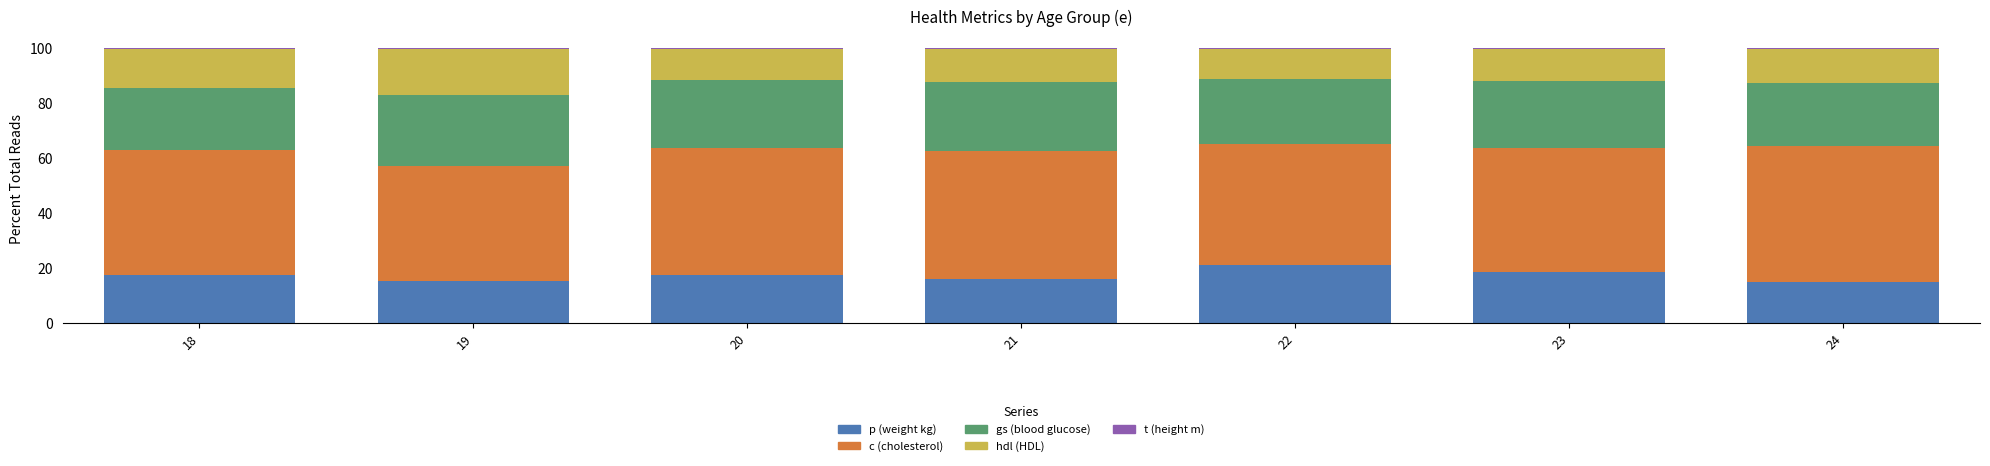

What is the total value across all series at 19?

100.0